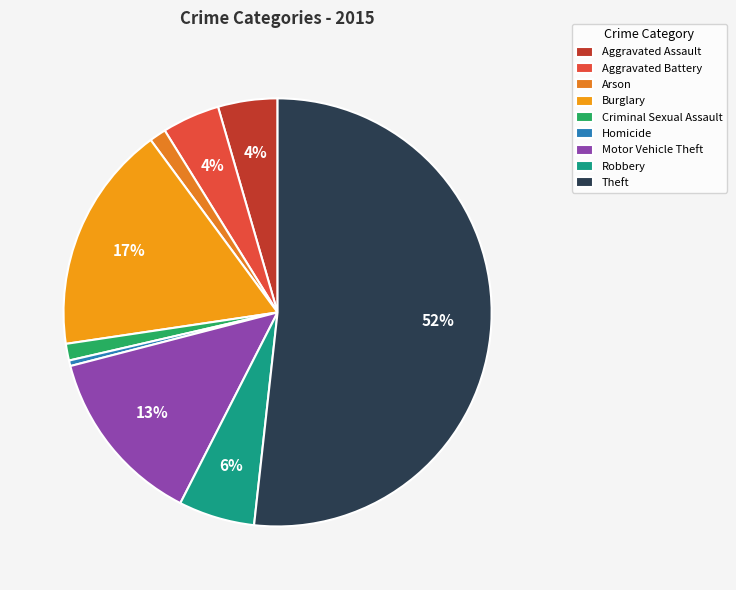

To the nearest percent, what is the average slice percentage?

11%